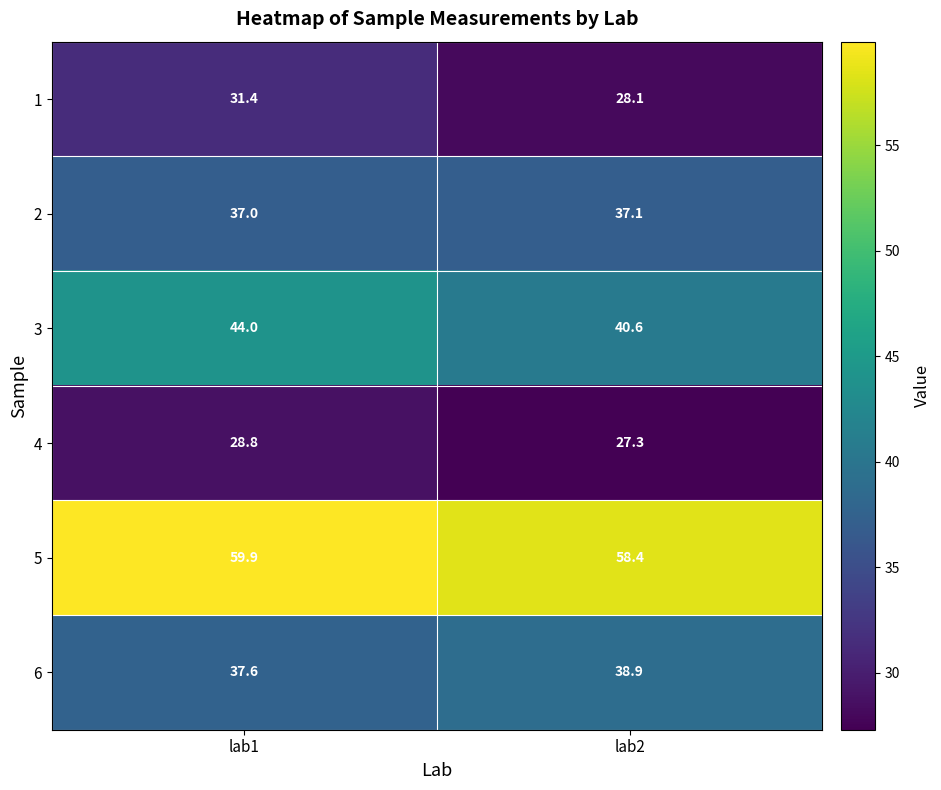

Reading left to right, list all the values displayed in this chart.

1: lab1=31.4	lab2=28.1
2: lab1=37.0	lab2=37.1
3: lab1=44.0	lab2=40.6
4: lab1=28.8	lab2=27.3
5: lab1=59.9	lab2=58.4
6: lab1=37.6	lab2=38.9